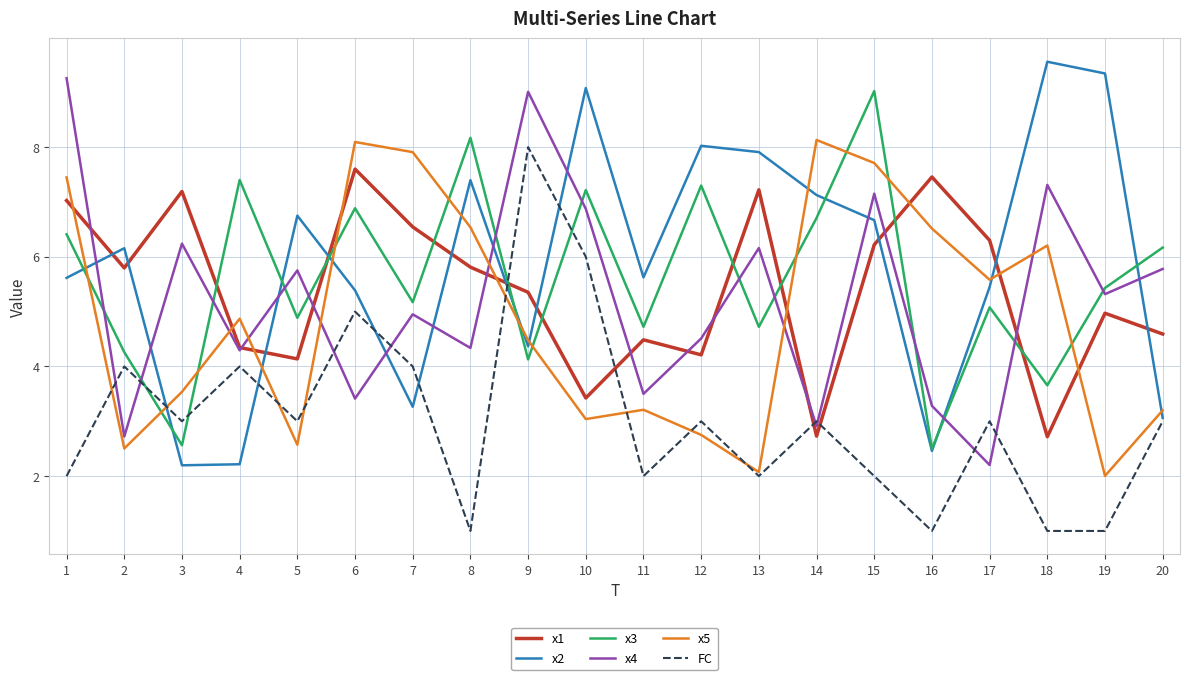

How many distinct data groups are displayed?

6